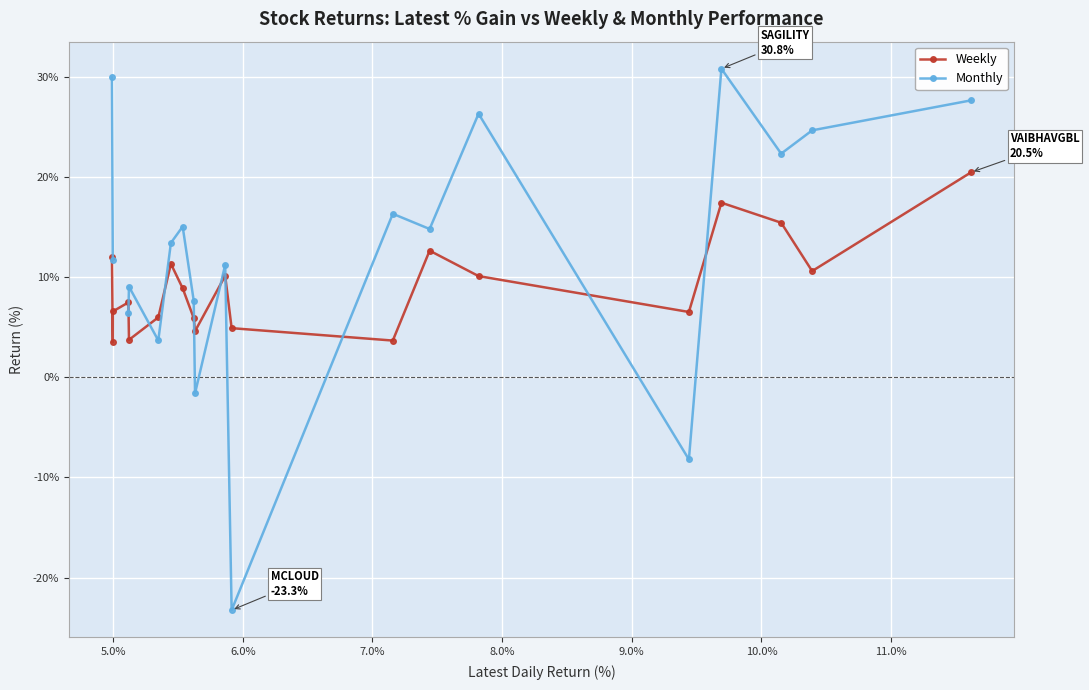

True or false: Monthly and Weekly intersect in this chart.

True